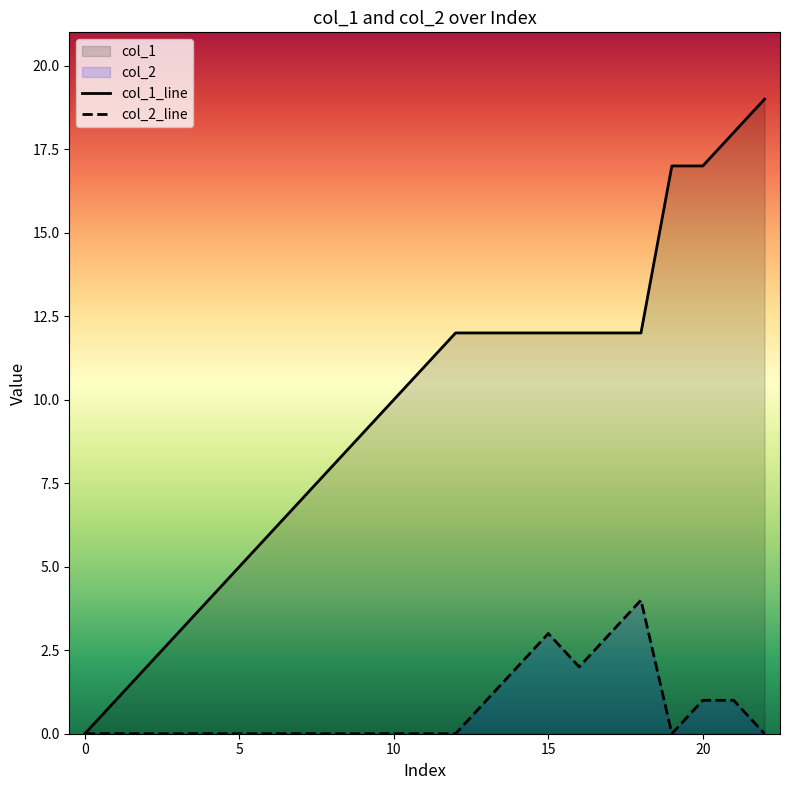

Which series has the largest range (max minus min)?

col_1_line